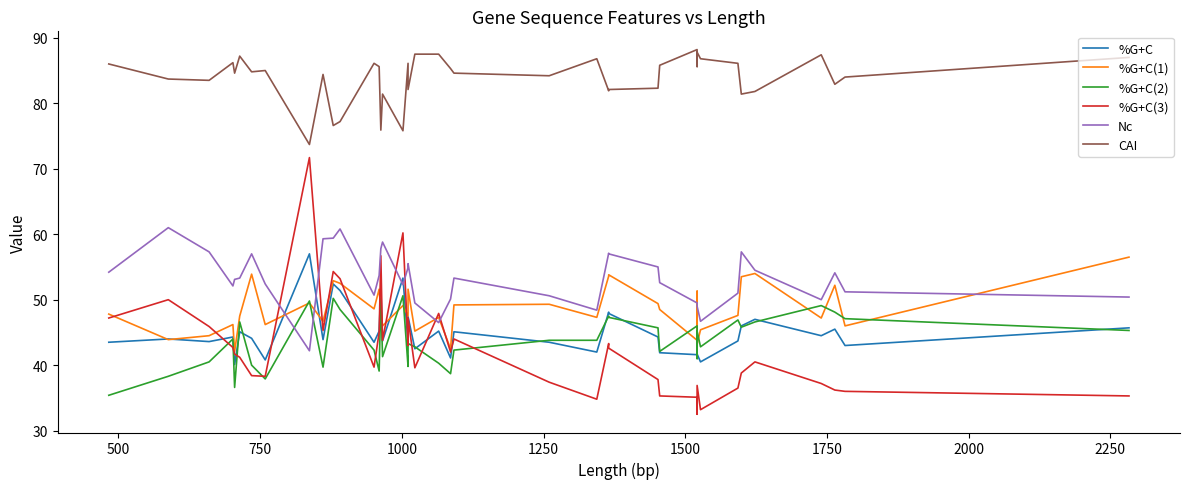

Reading right to left, what are all the values shown in this chart?

%G+C: 45.7	43.0	45.5	44.5	47.0	46.0	43.7	40.5	41.7	41.6	41.6	41.9	44.3	47.9	48.1	42.0	43.5	45.1	41.1	45.2	42.5	47.4	43.4	53.3	43.7	51.7	45.2	43.5	51.4	52.4	43.9	57.0	40.8	44.1	45.1	40.1	44.3	43.6	44.0	43.5
%G+C(1): 56.5	46.0	52.2	47.2	54.0	53.5	47.6	45.4	43.2	51.3	43.8	48.5	49.4	53.8	53.6	47.3	49.3	49.2	42.5	47.3	45.2	51.6	47.5	49.1	46.0	48.3	51.6	48.6	52.5	52.9	46.7	49.5	46.2	53.9	47.5	42.1	46.2	44.5	43.9	47.8
%G+C(2): 45.3	47.1	48.1	49.1	46.6	45.8	46.9	42.8	45.2	41.0	46.0	42.1	45.7	47.3	47.5	43.8	43.8	42.3	38.7	40.3	42.8	43.3	39.8	50.6	41.3	50.2	39.1	42.3	48.5	50.2	39.7	49.8	37.9	40.0	46.6	36.6	44.0	40.5	38.3	35.4
%G+C(3): 35.3	36.0	36.2	37.2	40.5	38.8	36.5	33.2	36.9	32.5	35.1	35.3	37.8	42.6	43.3	34.8	37.4	44.0	42.0	47.9	39.6	47.2	43.0	60.2	43.8	56.7	45.0	39.7	53.2	54.3	45.3	71.7	38.3	38.4	41.2	41.7	42.7	45.9	50.0	47.2
Nc: 50.4	51.2	54.1	50.0	54.5	57.3	51.0	46.7	49.0	49.5	49.5	52.6	55.0	57.0	57.1	48.4	50.6	53.3	50.1	46.5	49.5	55.5	54.9	52.3	58.8	57.8	53.7	50.7	60.8	59.4	59.3	42.2	52.4	57.0	53.3	53.1	52.1	57.3	61.0	54.2
CAI: 87.0	84.0	82.9	87.4	81.8	81.4	86.1	86.8	87.8	85.6	88.2	85.8	82.3	82.1	81.9	86.8	84.2	84.6	85.3	87.5	87.5	82.1	86.1	75.8	81.4	75.9	85.6	86.1	77.2	76.6	84.4	73.7	85.0	84.8	87.2	84.6	86.2	83.5	83.7	86.0